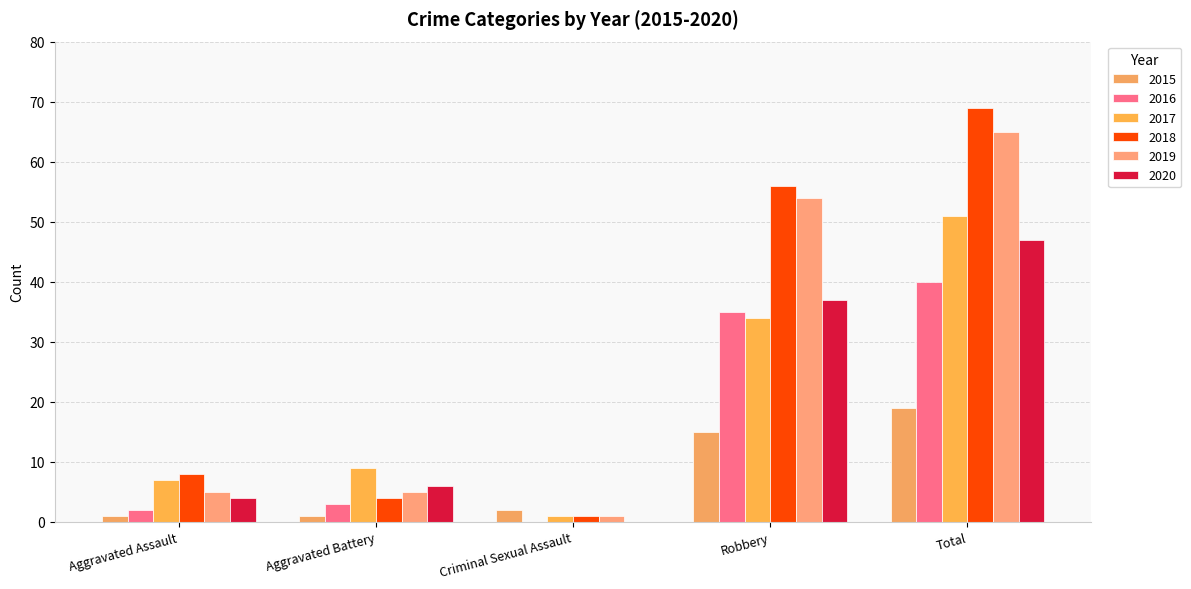

What is the average value of the 2020 series?

19